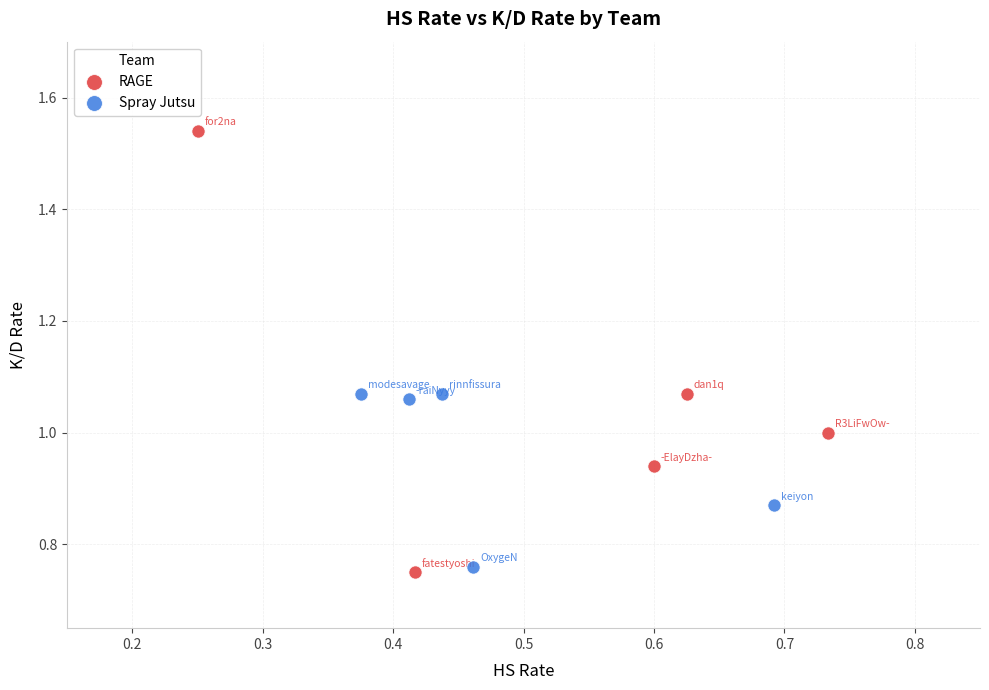

Which series reaches the maximum Y coordinate?

RAGE